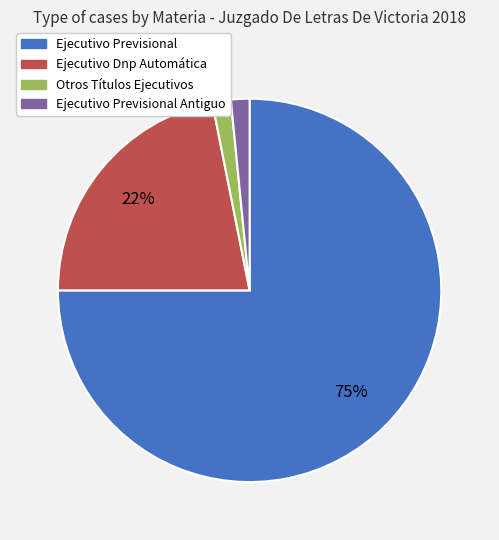

Is it true that Otros Títulos Ejecutivos is 2% of the pie?

True